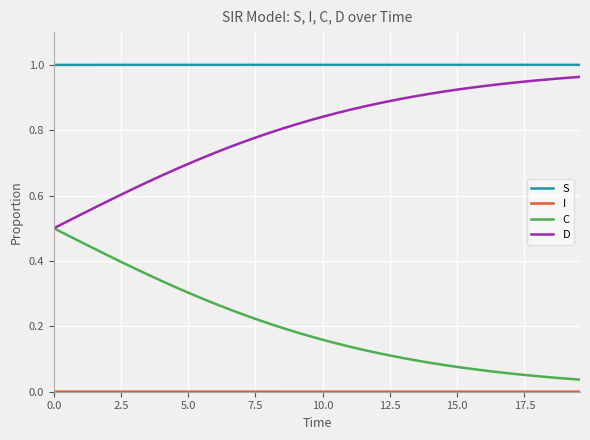

Which series has the largest total across all categories?

S